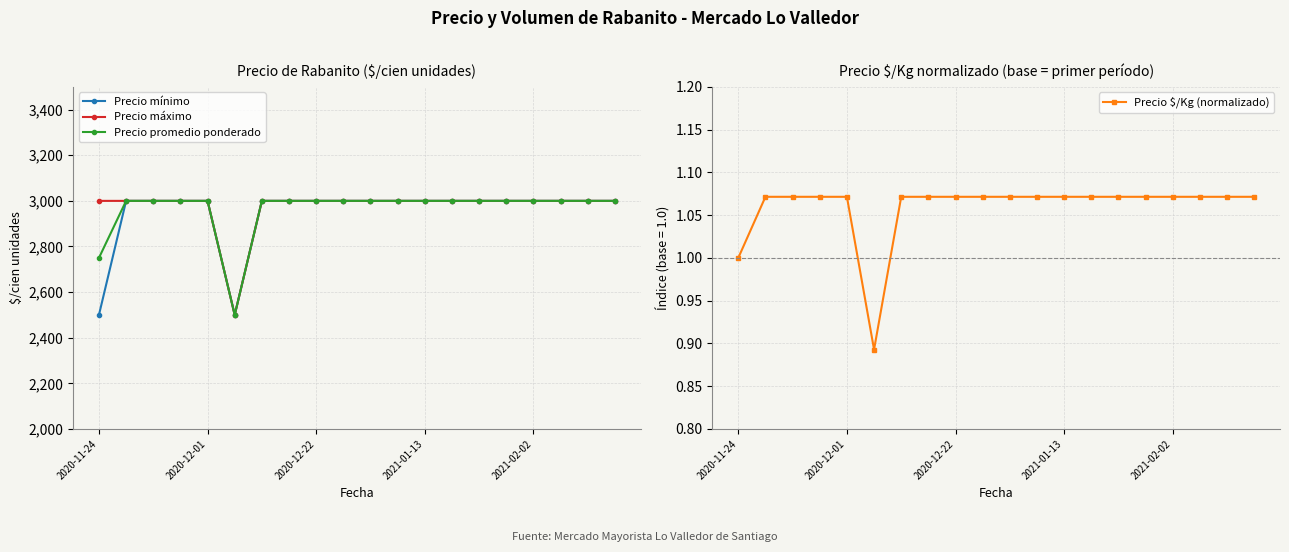

Does the chart have visible grid lines?

Yes